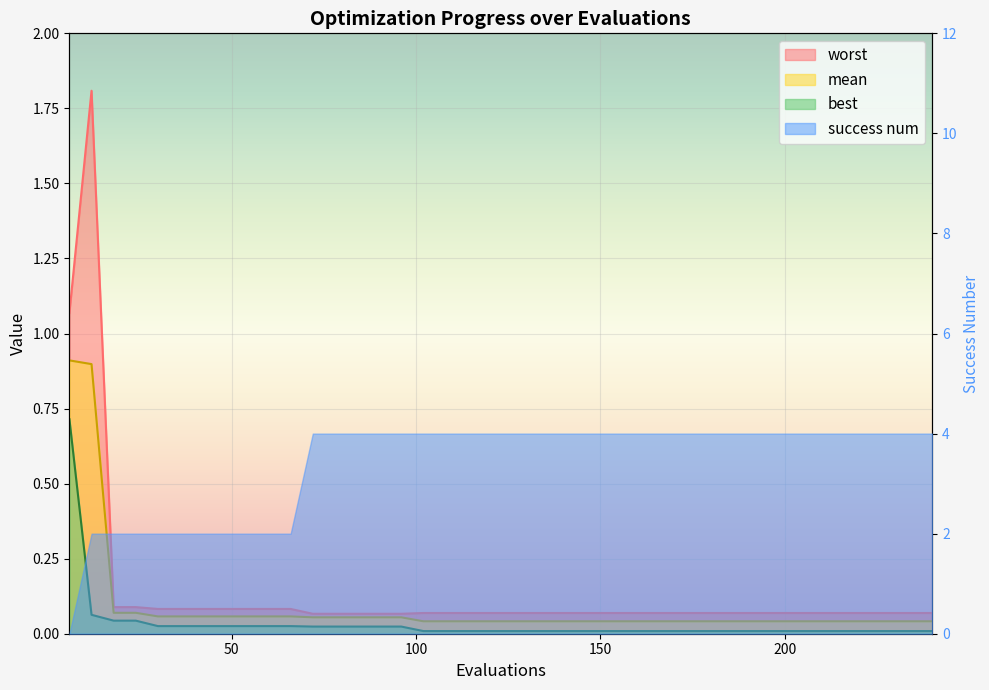

True or false: worst has more than 1 interior local peaks.

False